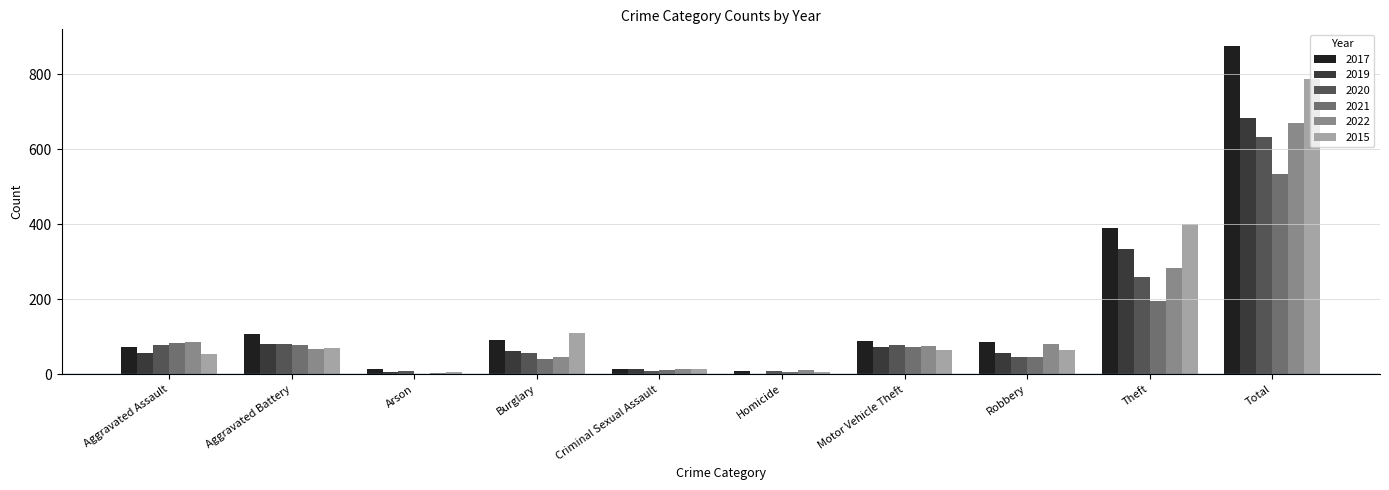

What is the maximum value shown in the chart?

876